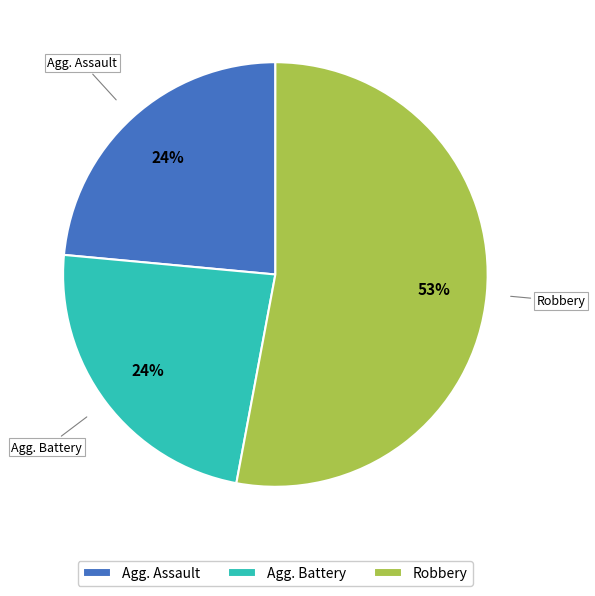

To the nearest percent, what is the difference between the largest and smallest slice percentages?

29%